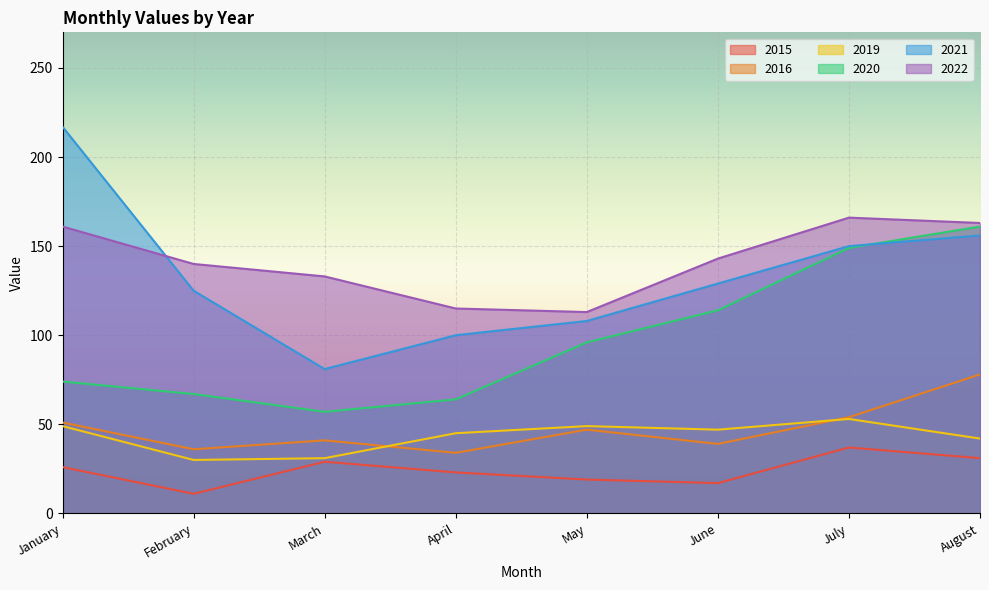

Reading left to right, extract all data points from this chart.

2015: 26	11	29	23	19	17	37	31
2016: 51	36	41	34	47	39	54	78
2019: 49	30	31	45	49	47	53	42
2020: 74	67	57	64	96	114	149	161
2021: 217	125	81	100	108	129	150	156
2022: 161	140	133	115	113	143	166	163